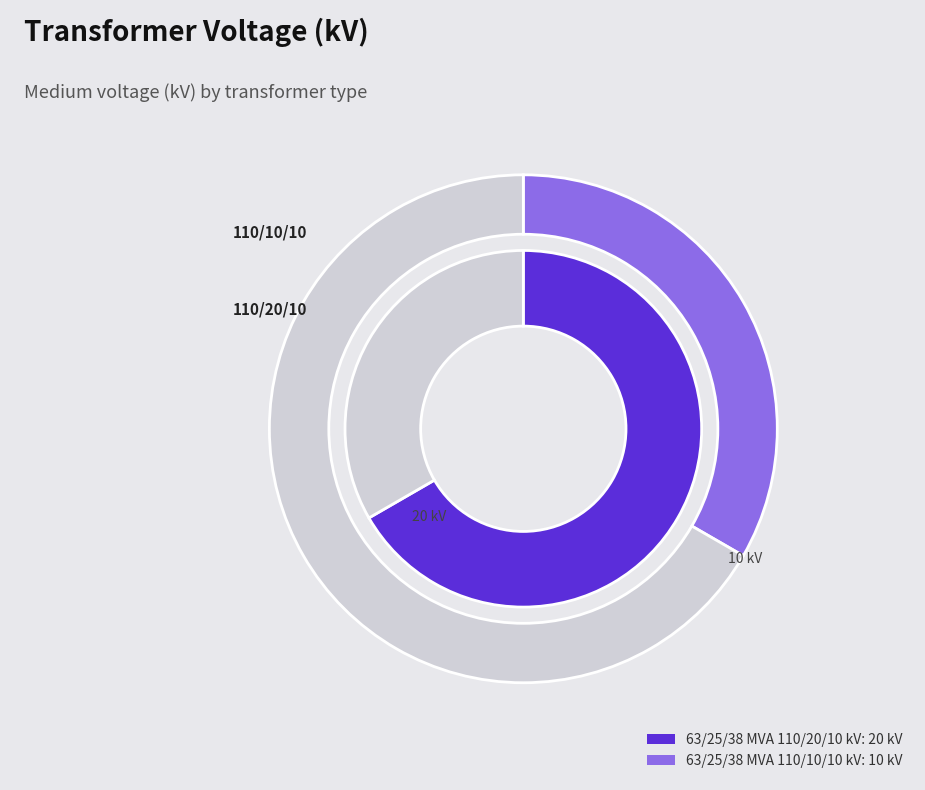

Is it true that 63/25/38 MVA 110/10/10 kV is 20% of the pie?

False